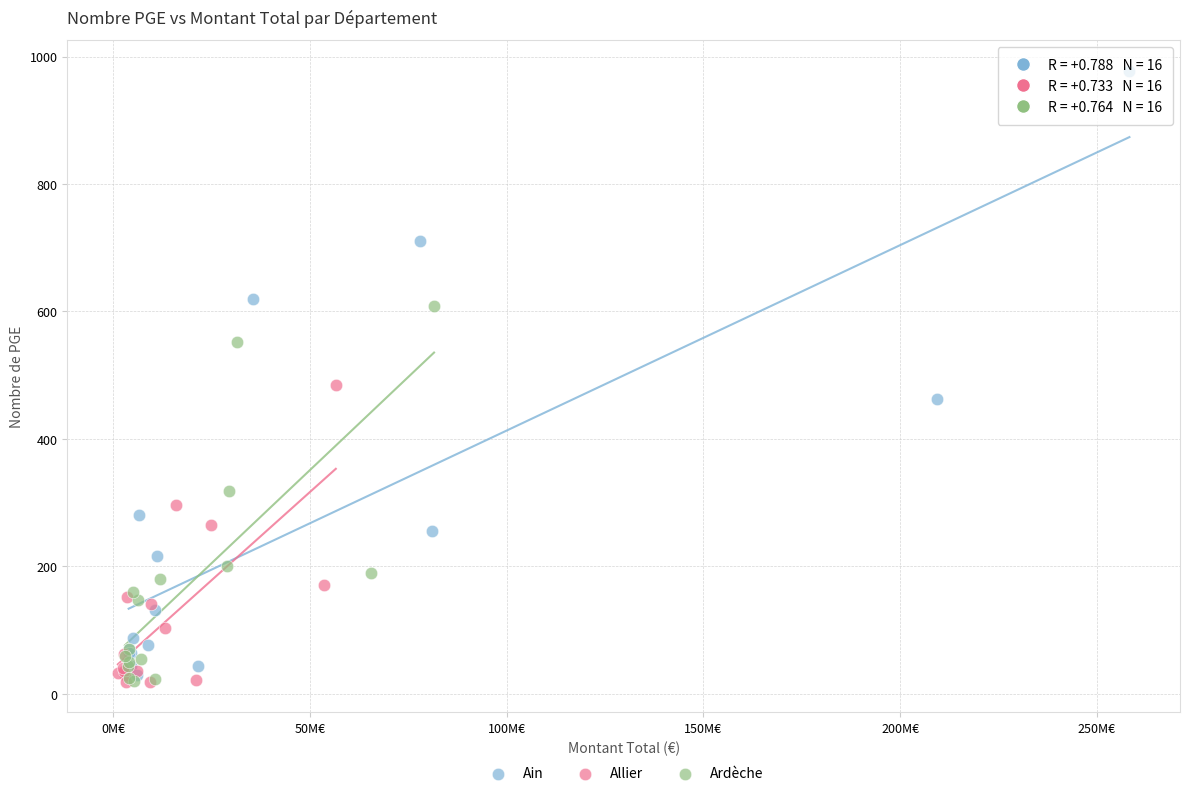

Which series has the largest Y range (max minus min)?

Ain